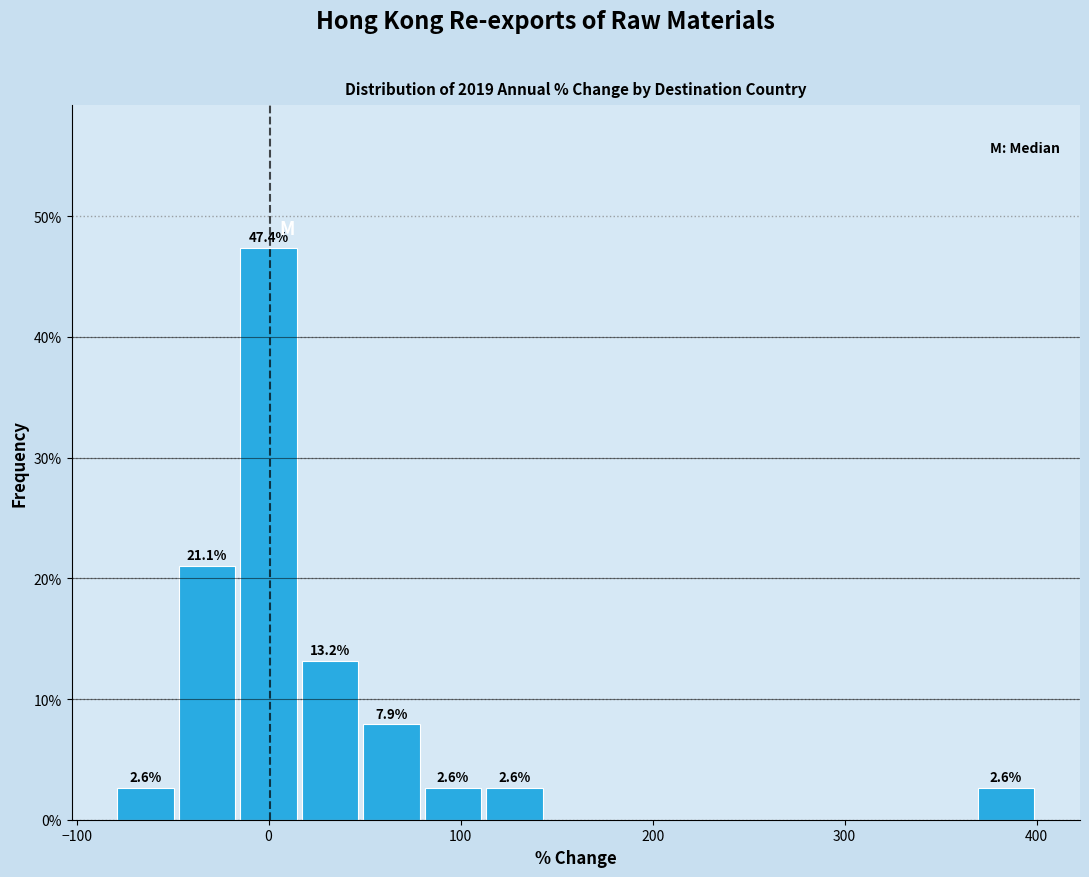

Read against the x-axis, roughly where is the centre of the tallest bar?

0